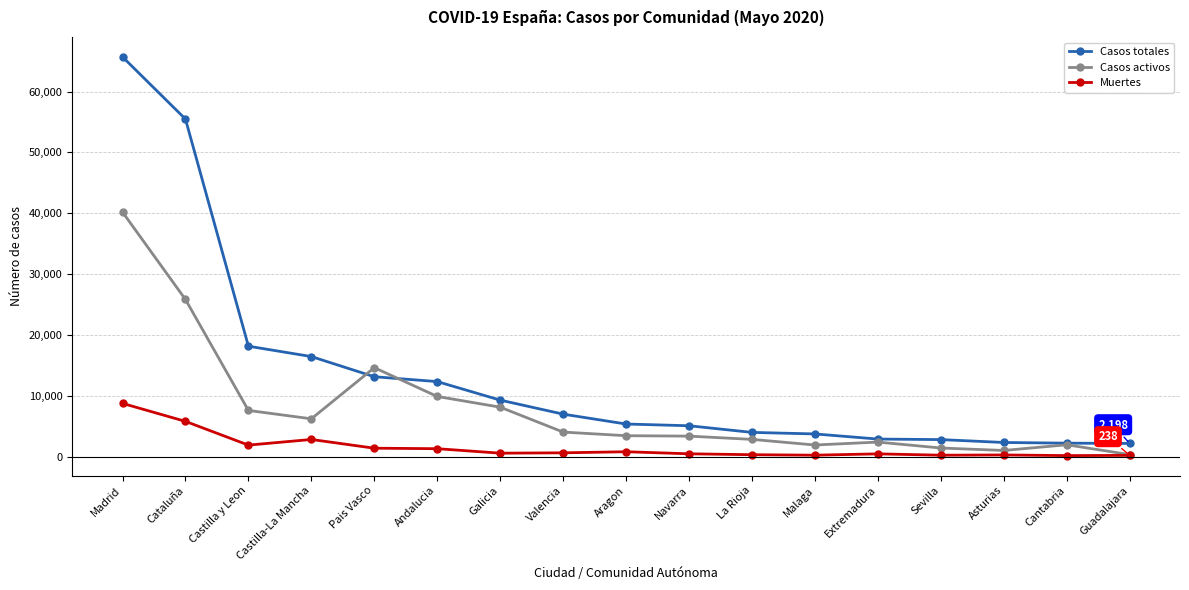

At Asturias, list the series in order from largest to smallest.

Casos totales, Casos activos, Muertes